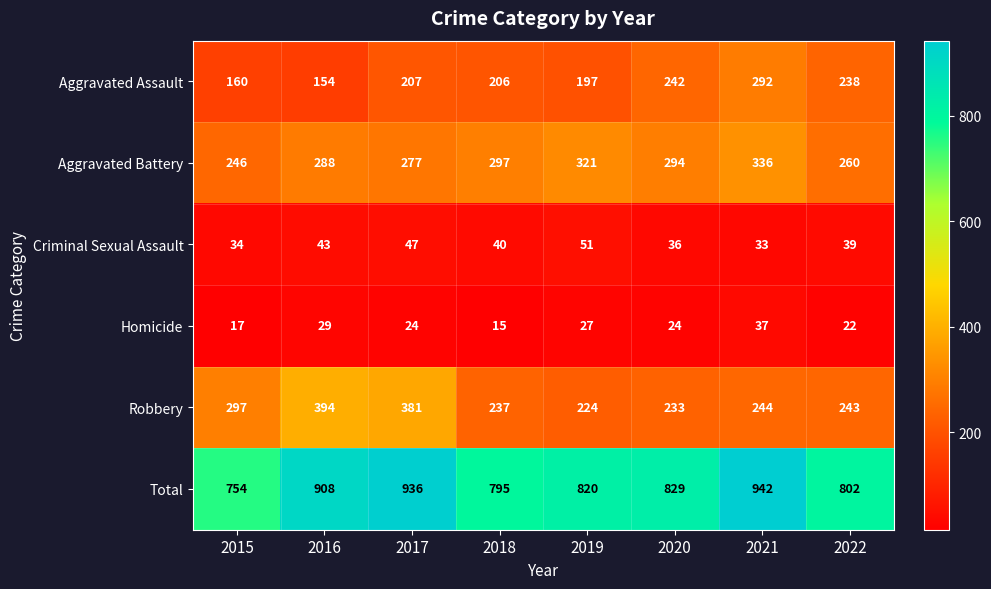

What is the difference between the Robbery values at 2015 and 2021?

53